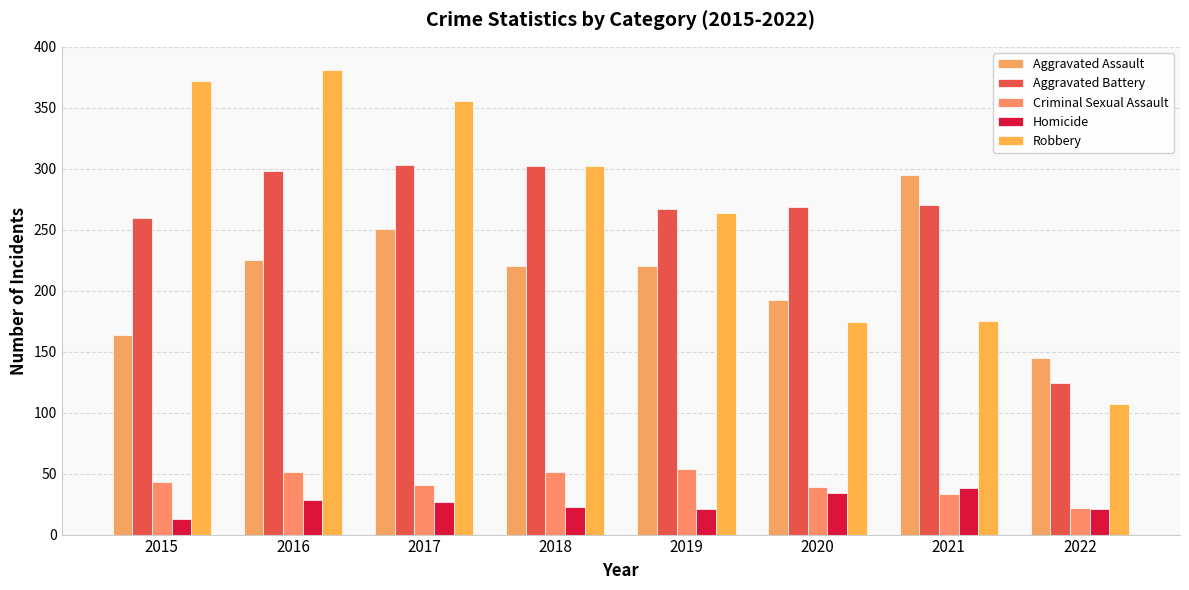

What is the minimum value for Homicide?

13